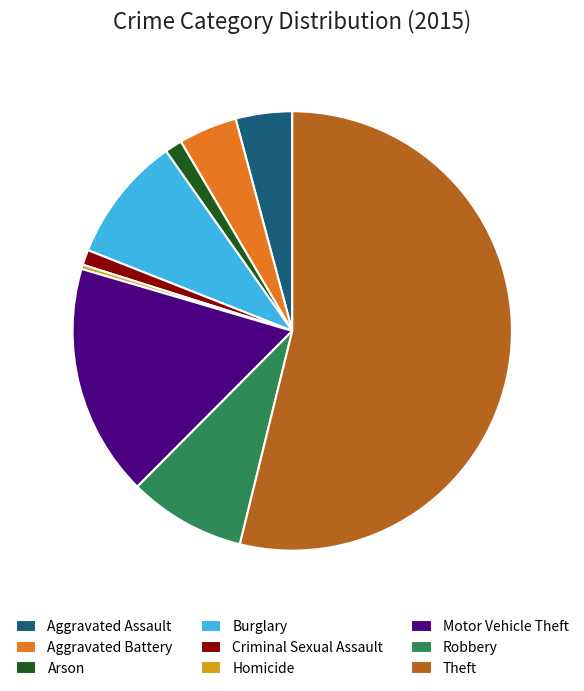

Is it true that Motor Vehicle Theft is 27% of the pie?

False